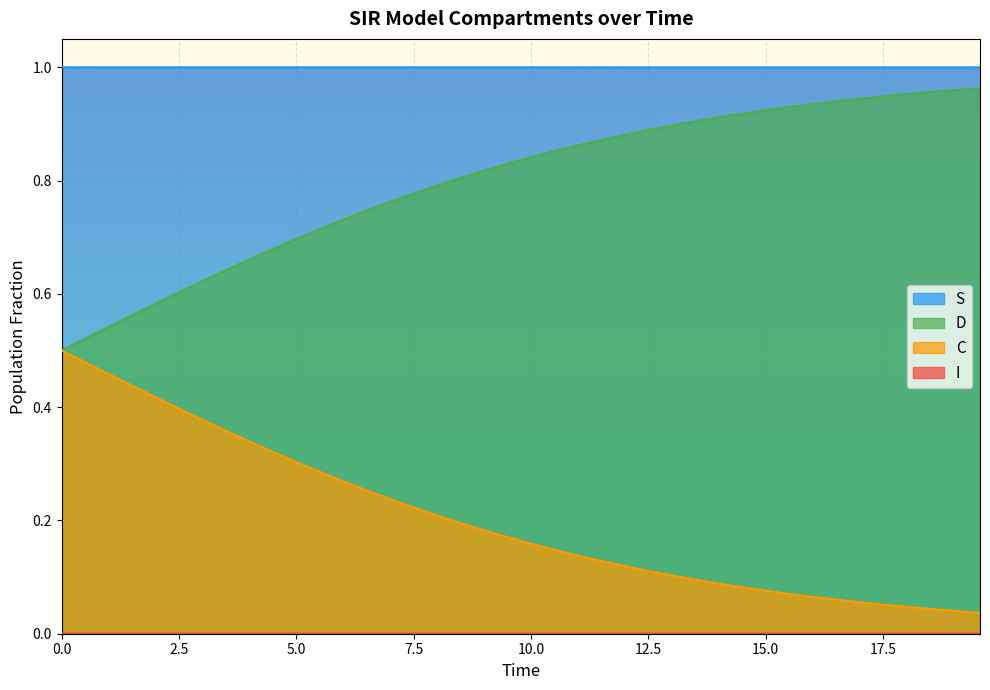

Which series has the largest total across all categories?

S